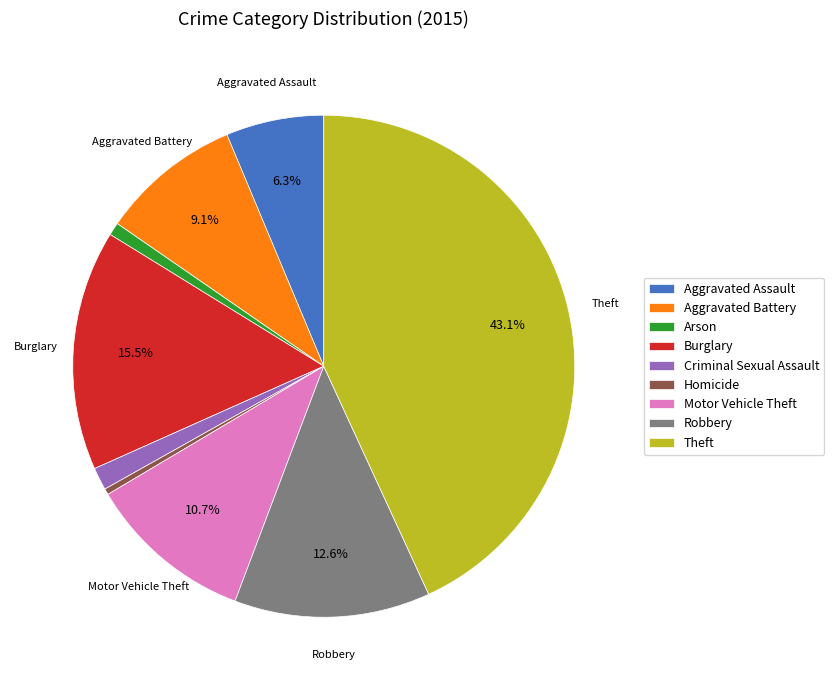

Between Burglary and Robbery, which is larger?

Burglary